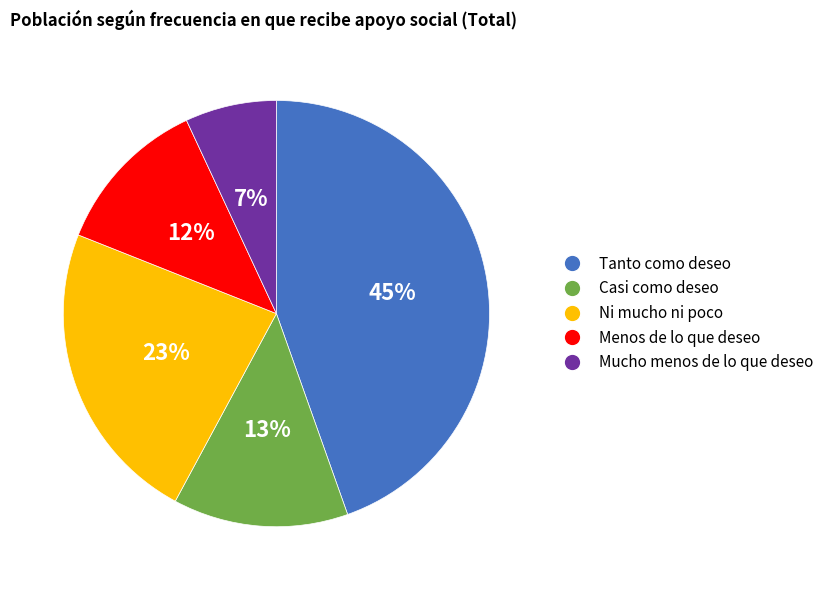

Do Menos de lo que deseo and Mucho menos de lo que deseo together represent more than half of the pie?

No